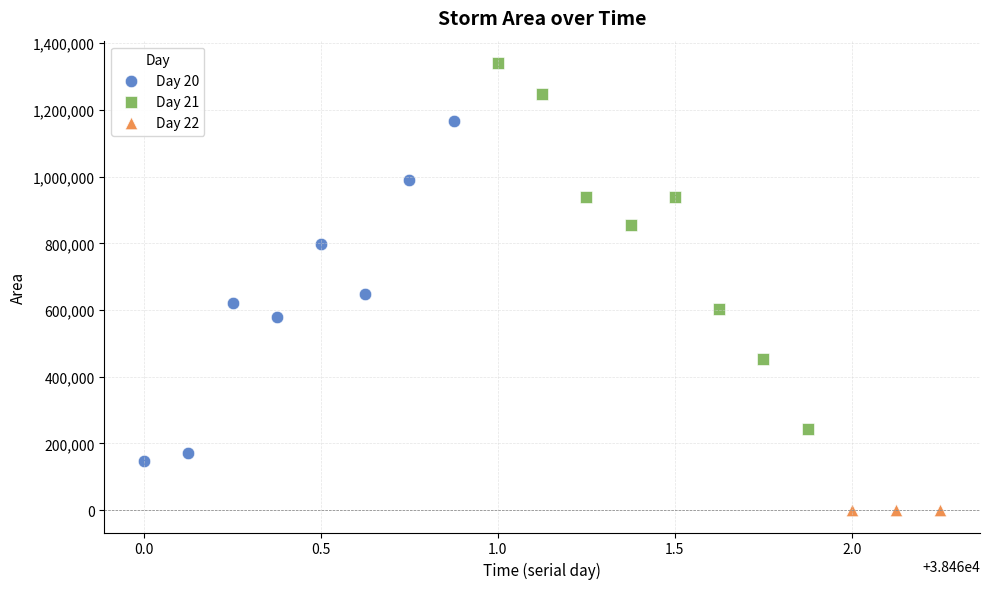

Which series contains the lowest Y value?

Day 22